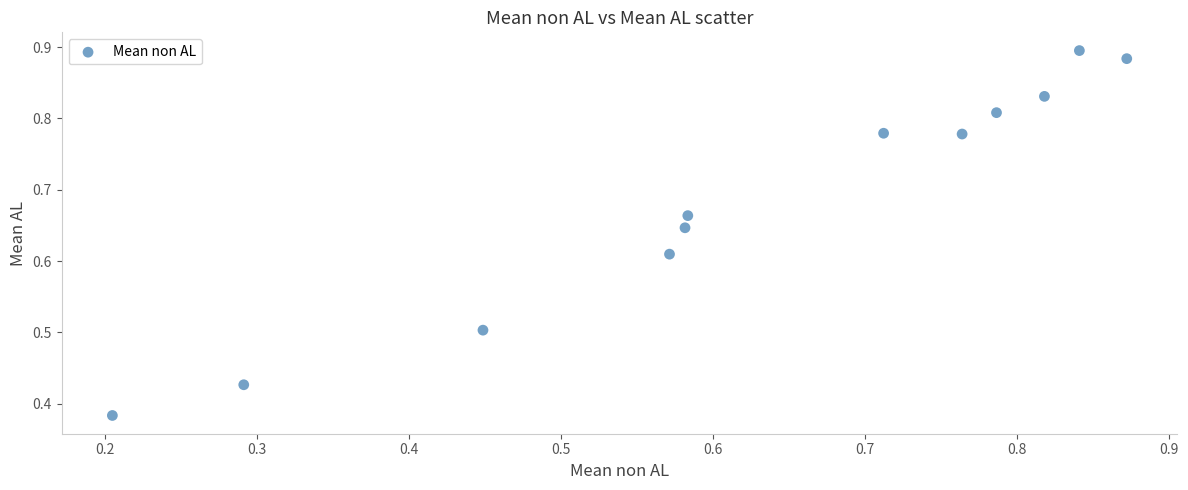

What is the range of Y values (max minus min)?

0.5